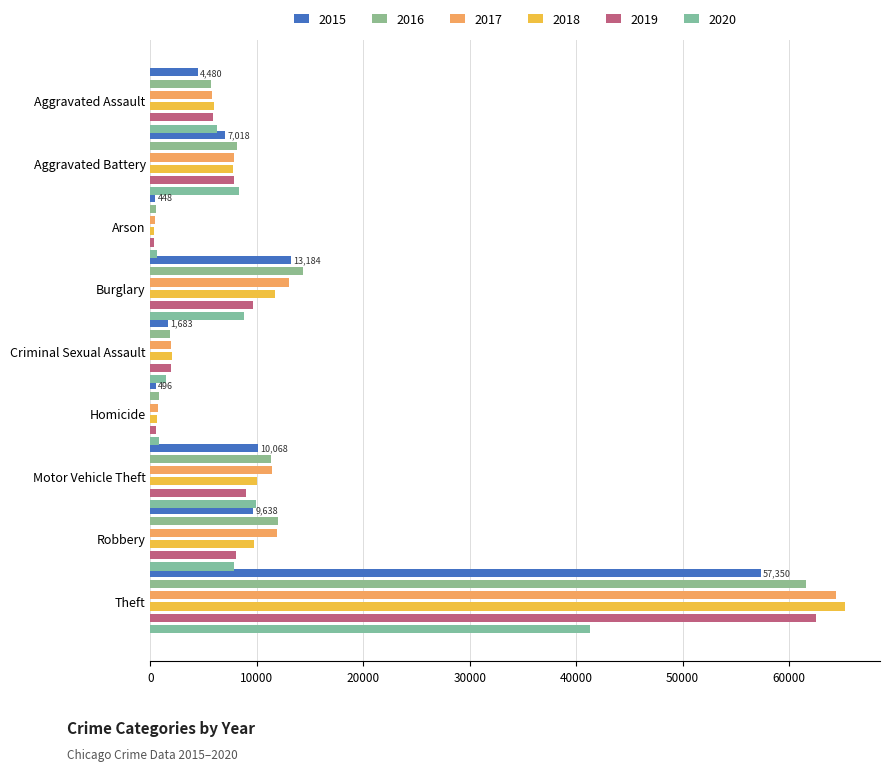

What is the label of the 7th bar from the left?

Motor Vehicle Theft